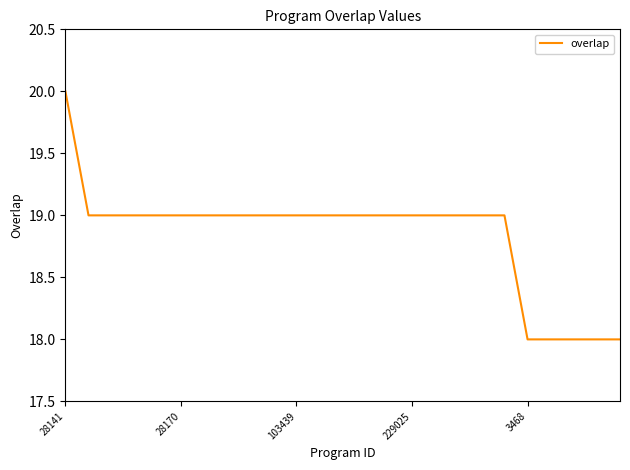

What is the maximum value shown in the chart?

20